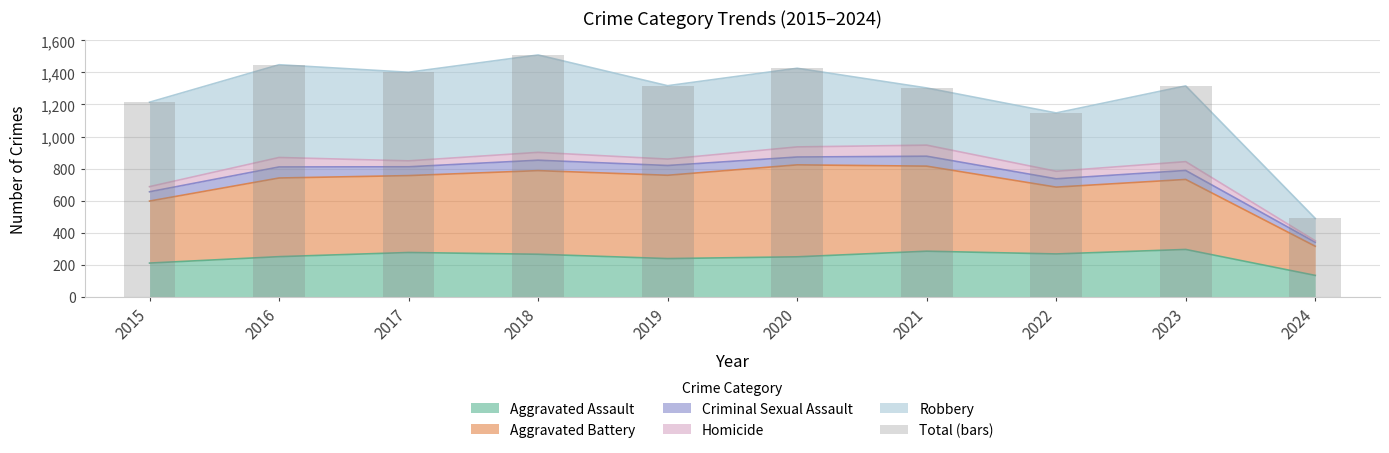

What is the greatest value displayed?

1509